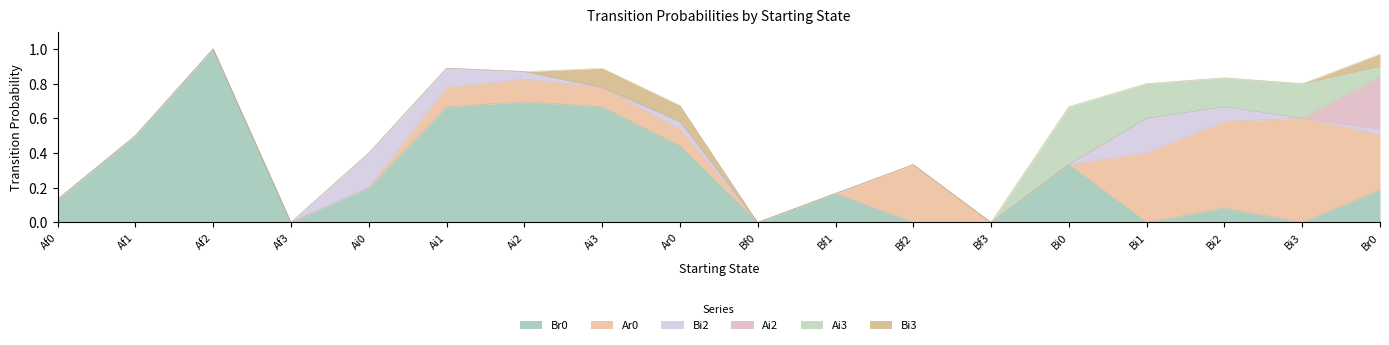

What is the value of the Br0 point at the 9th from the left?

0.4